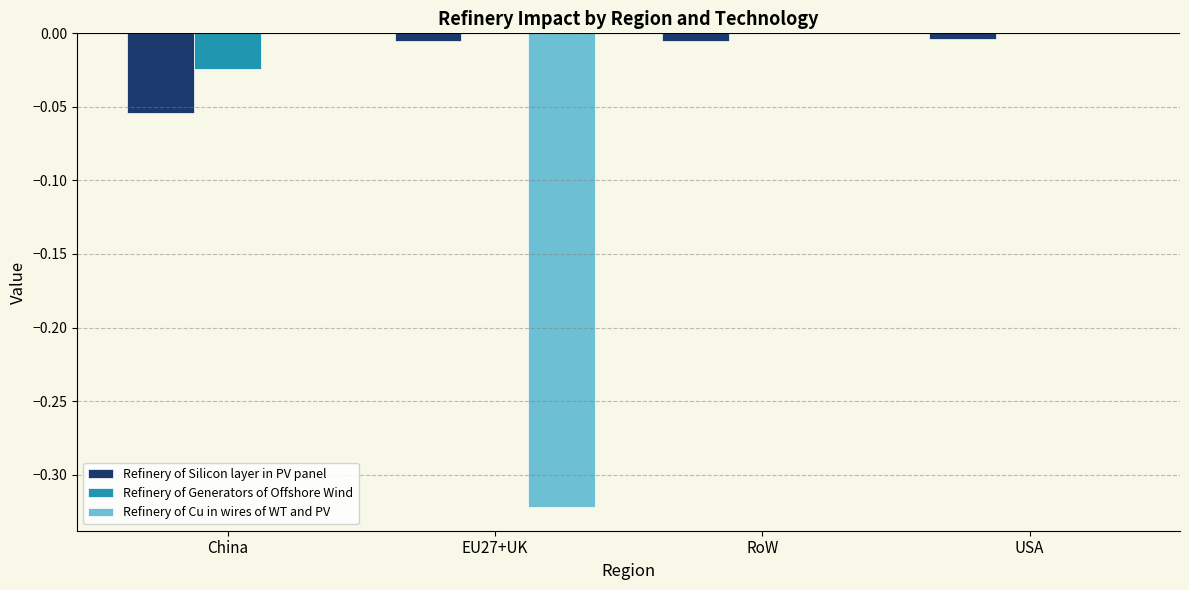

What are all the series names shown in the legend?

Refinery of Silicon layer in PV panel, Refinery of Generators of Offshore Wind, Refinery of Cu in wires of WT and PV